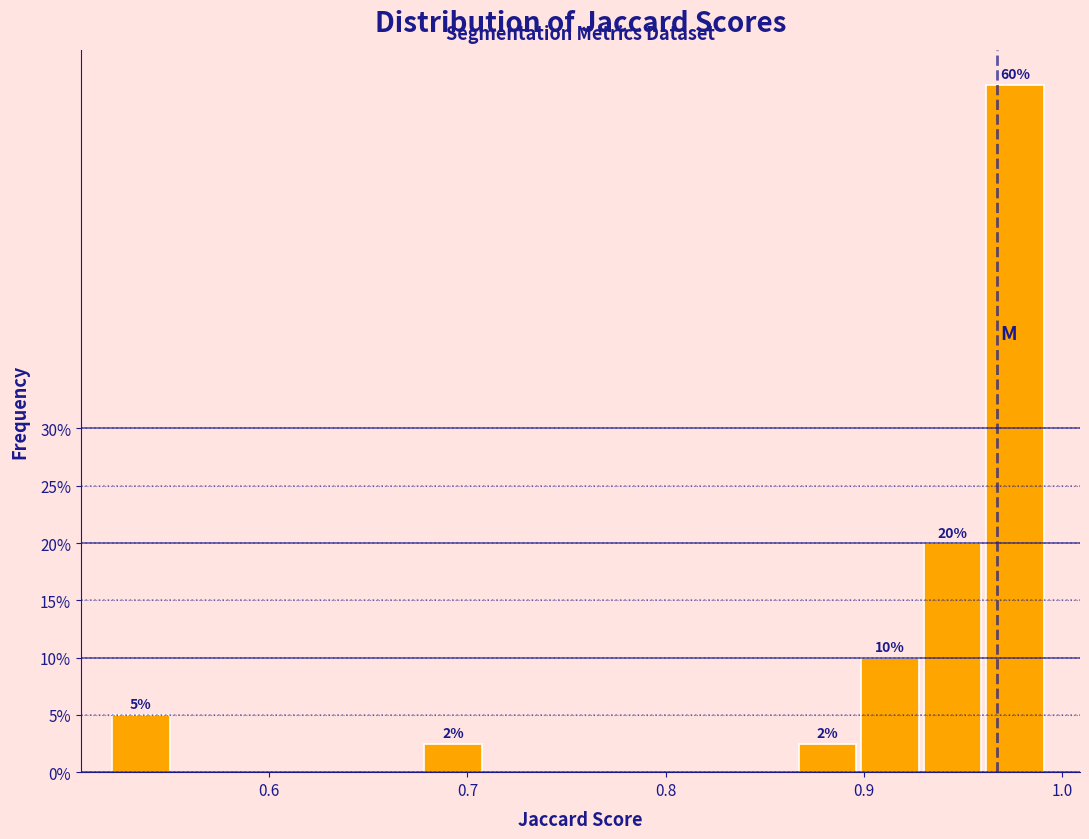

Read against the x-axis, roughly where is the centre of the tallest bar?

0.98